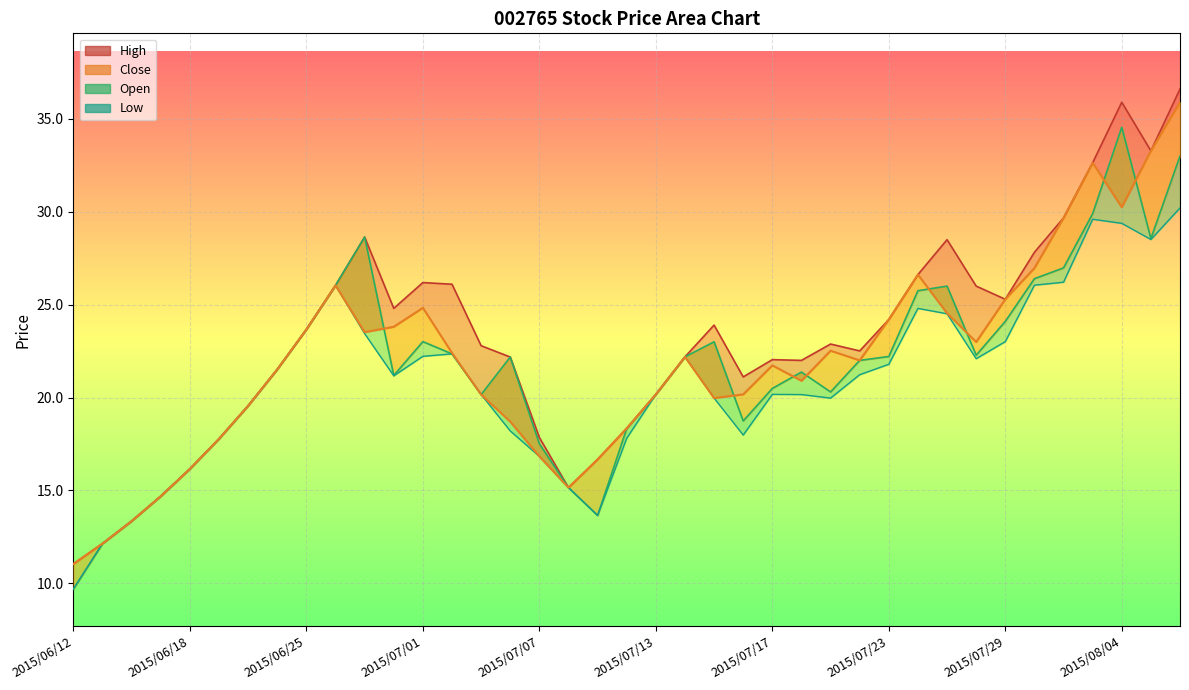

Which category has the lowest value across all series?

2015/06/12